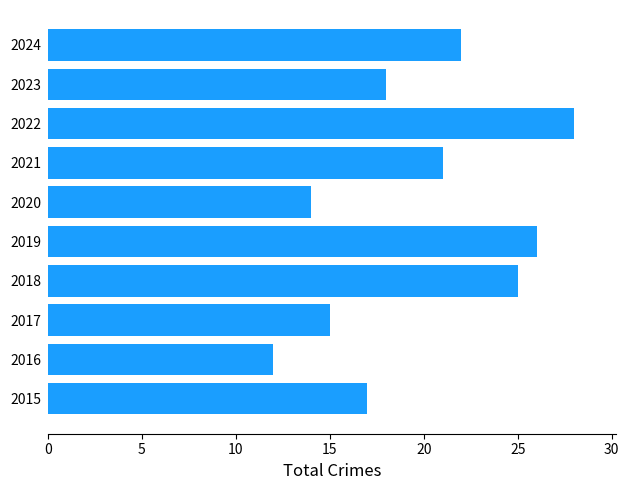

Reading bottom to top, extract all data points from this chart.

2015=17	2016=12	2017=15	2018=25	2019=26	2020=14	2021=21	2022=28	2023=18	2024=22